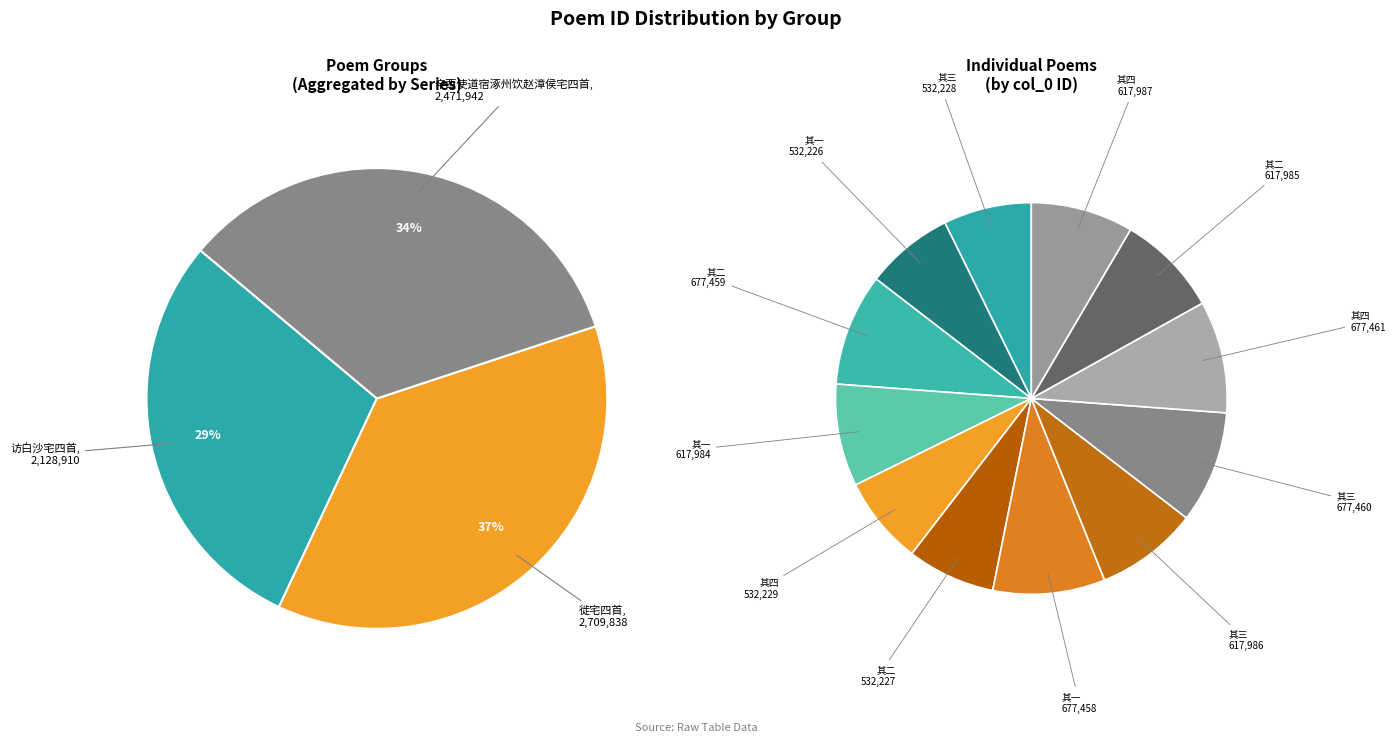

The 徙宅四首 其一 slice represents 9% of the pie. True or false?

True